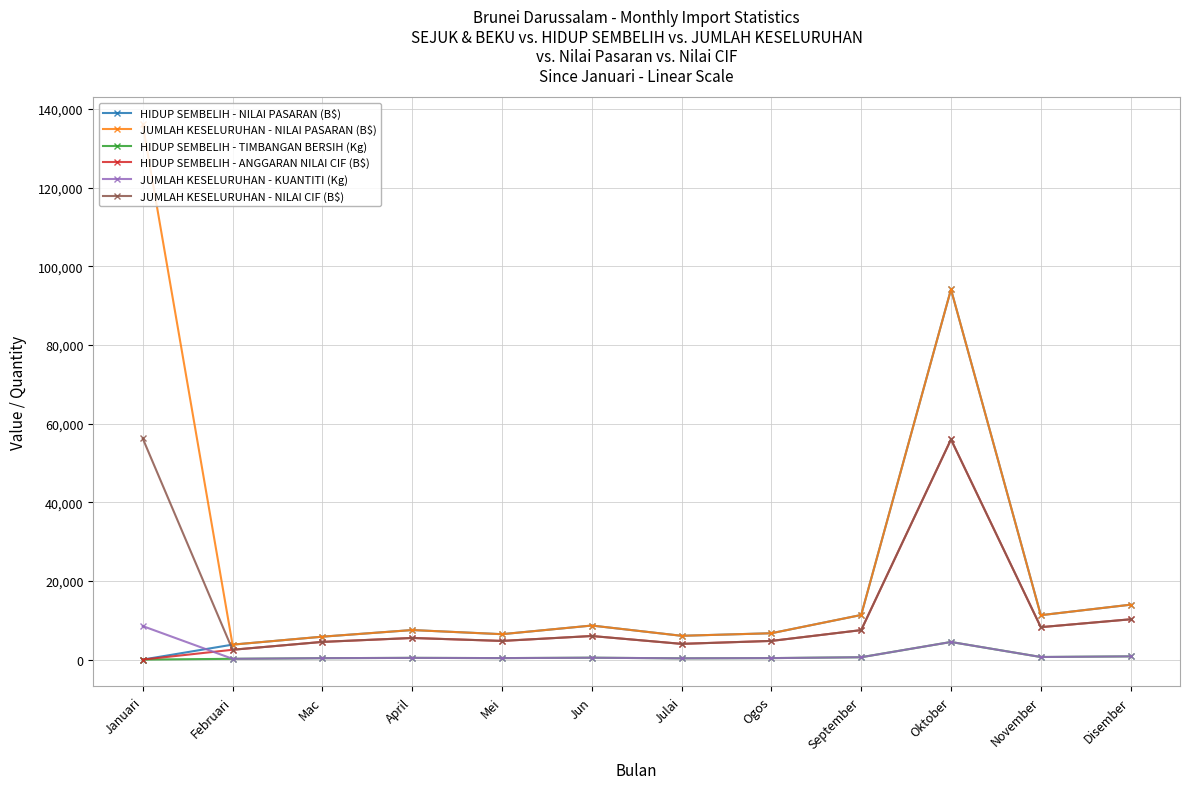

True or false: JUMLAH KESELURUHAN - NILAI CIF (B$) has more than 0 points higher than both neighbors.

True